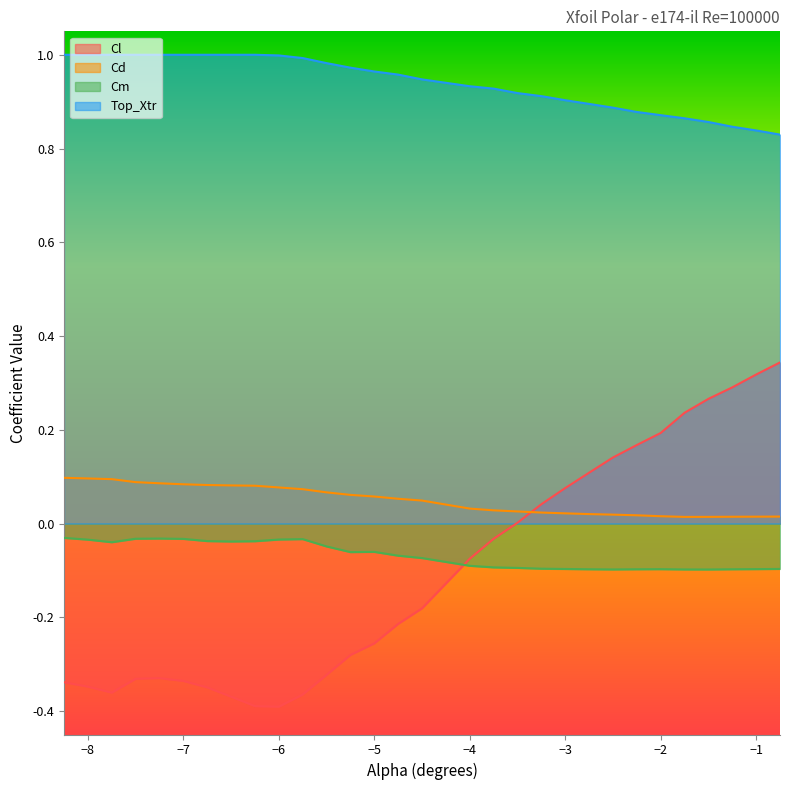

What is the difference between the highest and lowest values at -8.25?

1.3